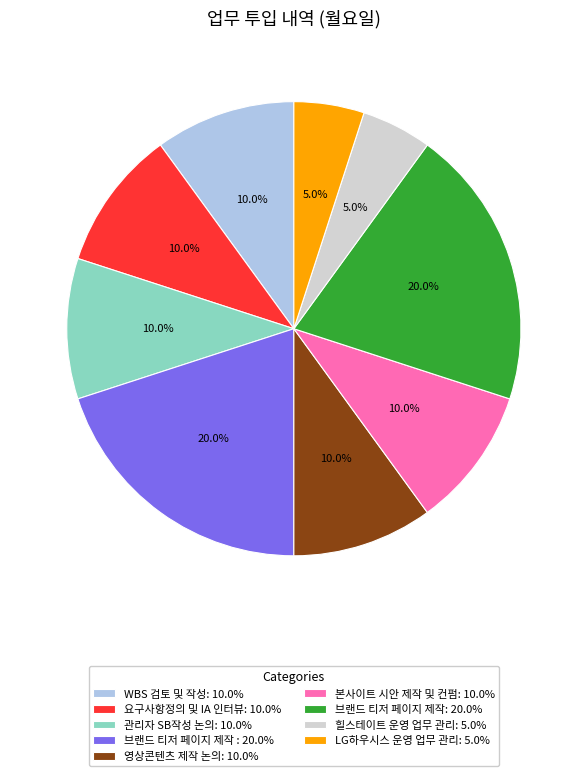

Combined, what portion of the pie is 본사이트 시안 제작 및 컨펌: 10.0% and 영상콘텐츠 제작 논의: 10.0%?

20.0%